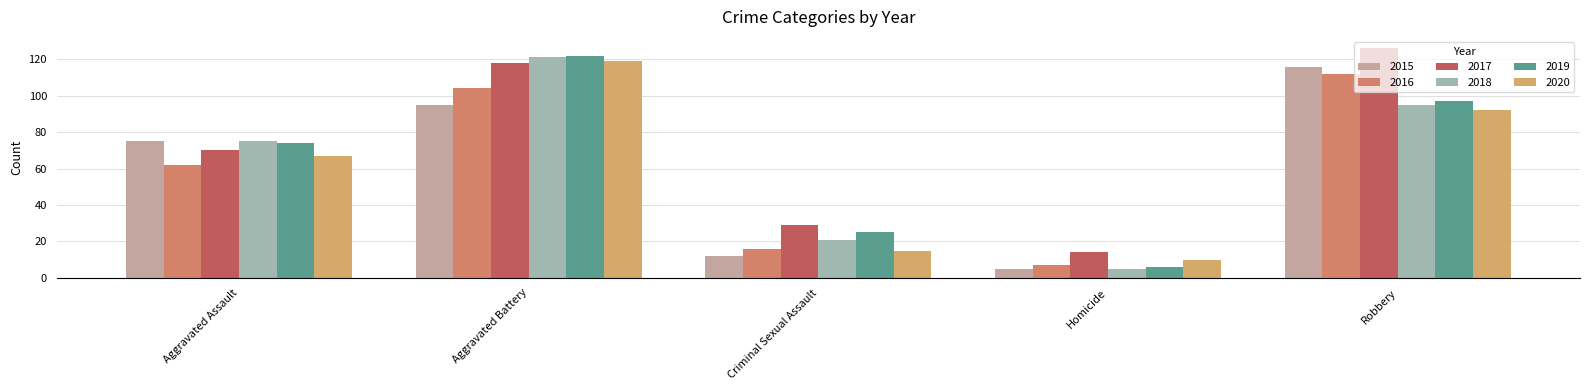

The 2017 series shows 14 at Homicide. True or false?

True